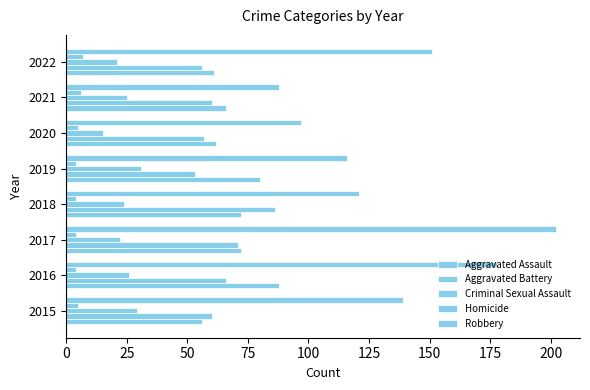

How many distinct data groups are displayed?

5